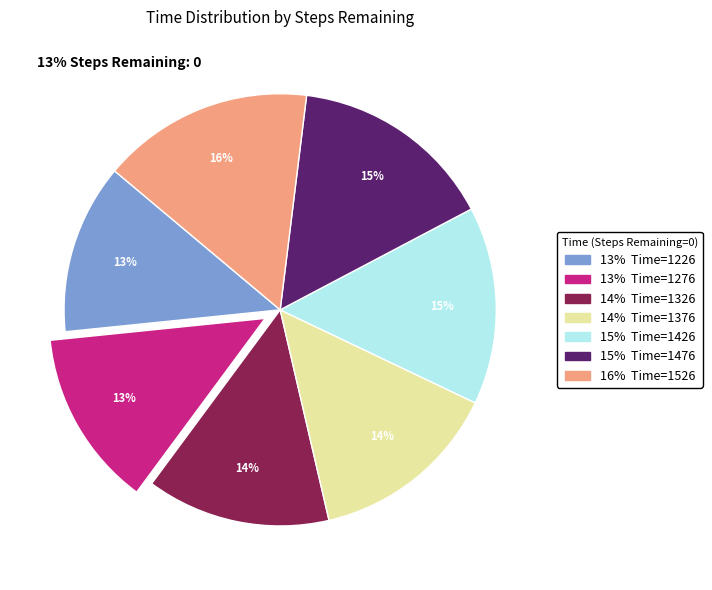

To the nearest percent, what is the difference between the largest and smallest slice percentages?

3%